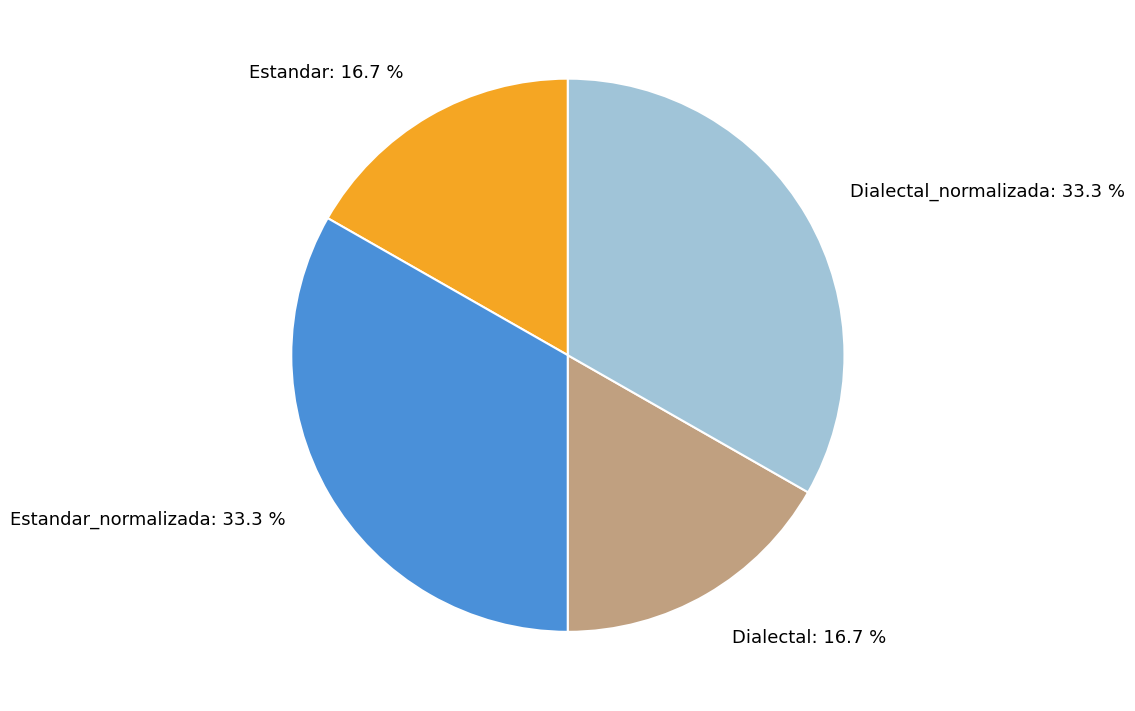

Which has a higher value, Dialectal_normalizada: 33.3 % or Estandar: 16.7 %?

Dialectal_normalizada: 33.3 %